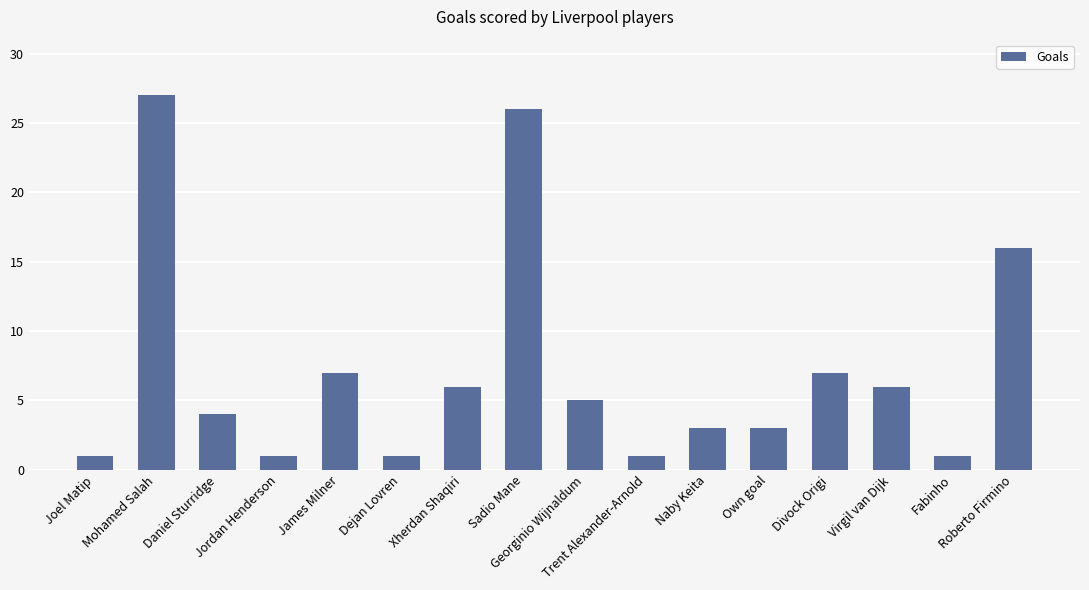

What is the change in value from Trent Alexander-Arnold to Virgil van Dijk?

+5